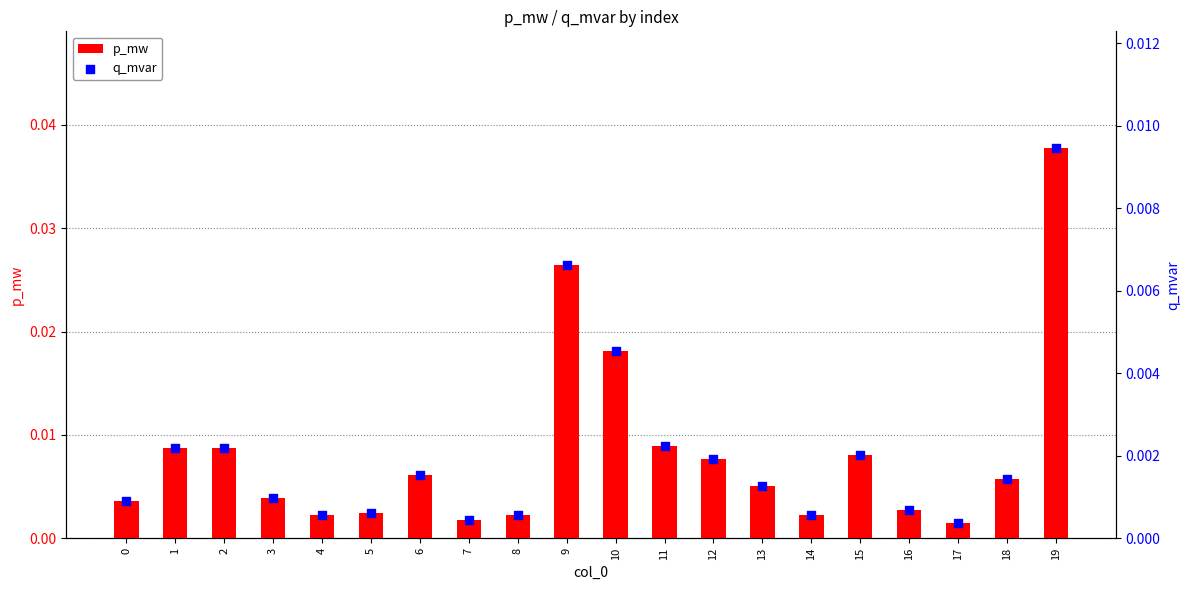

Which series reaches the minimum Y coordinate?

q_mvar